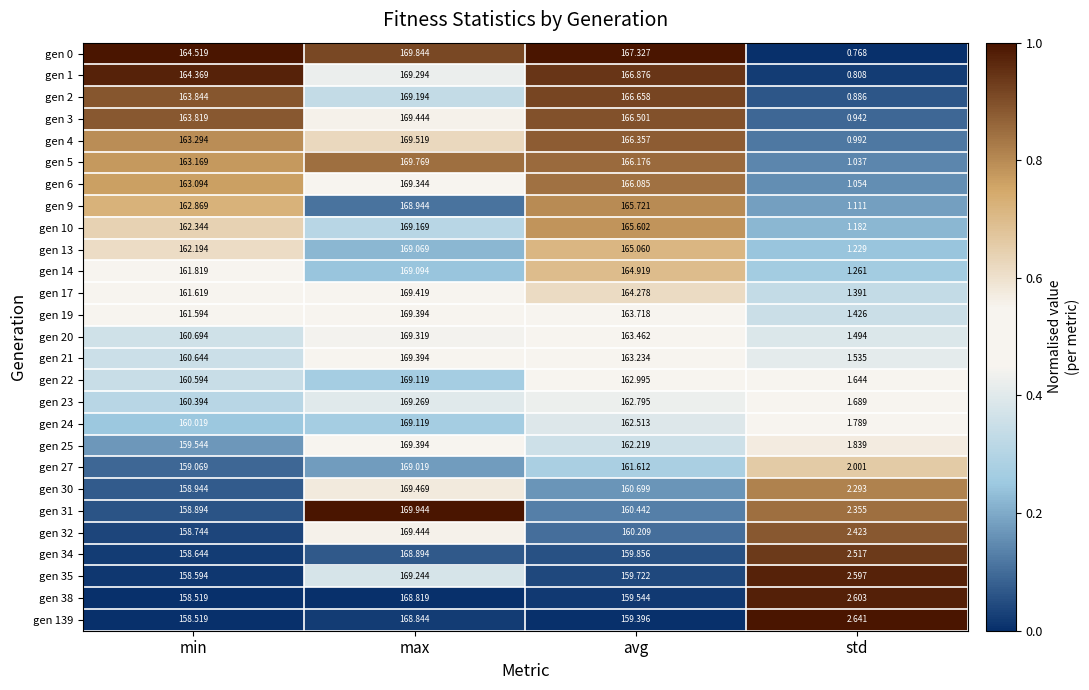

List the labels in order of gen 3 value, smallest first.

std, min, avg, max